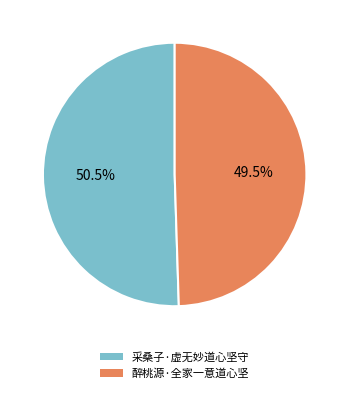

Which slice represents more than half of the pie?

采桑子·虚无妙道心坚守